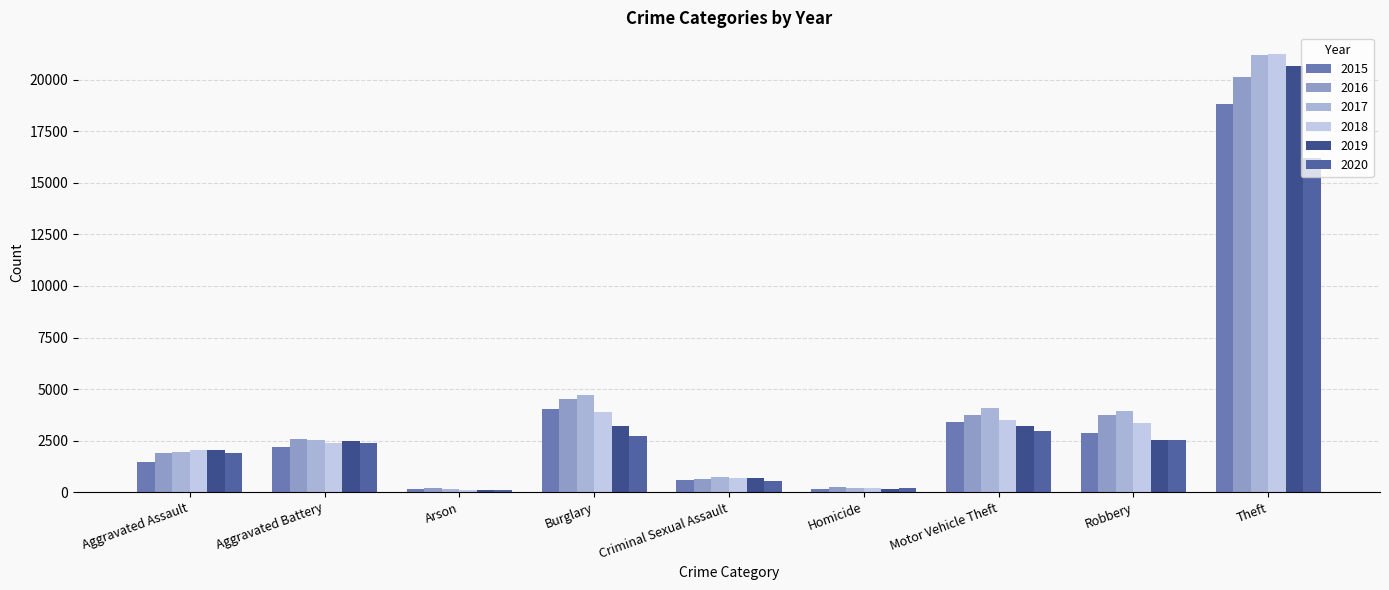

How many values in the 2016 series are below 2565?

4